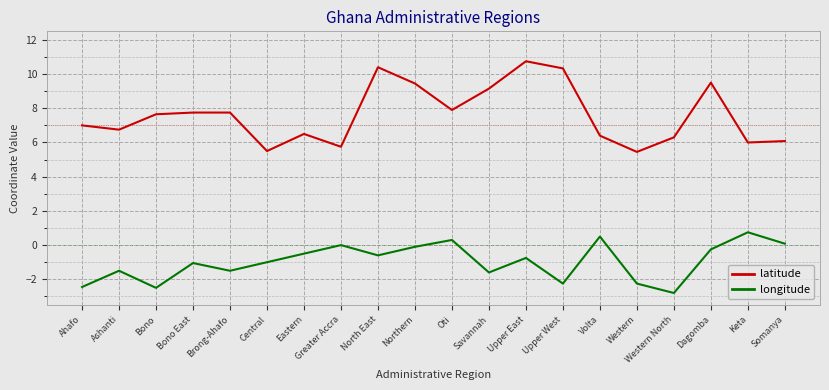

Read the latitude value at Keta.

6.0